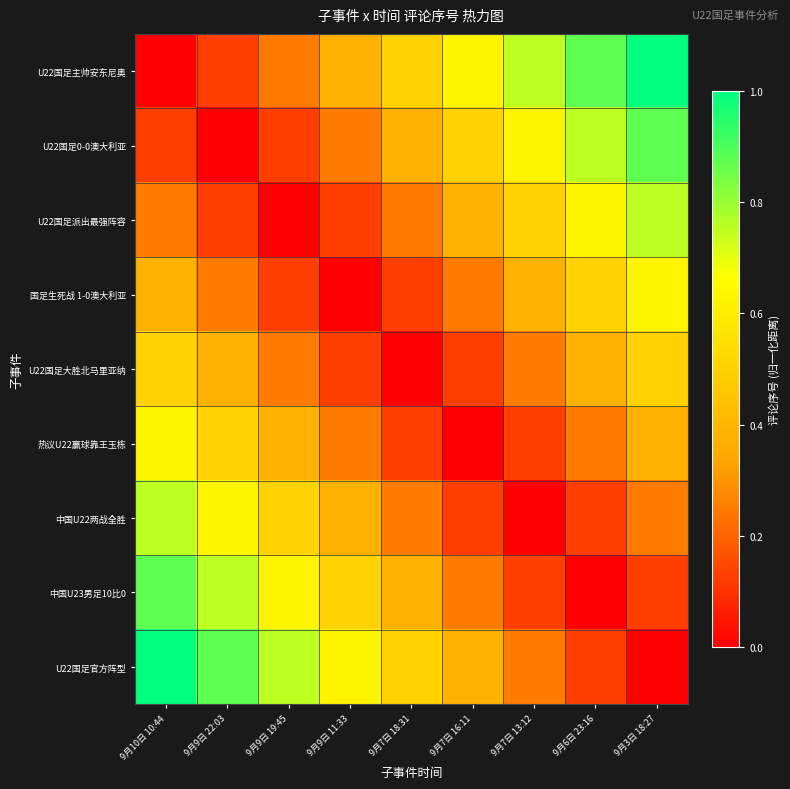

At how many categories does at least one series exceed 0?

9